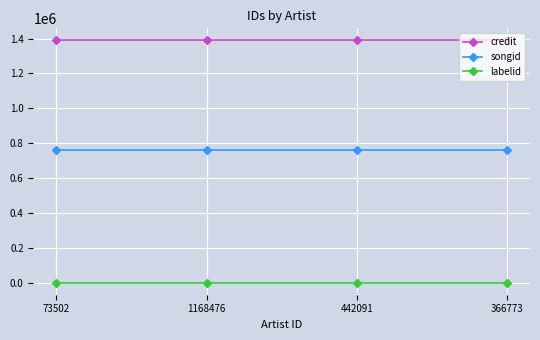

Rank the series by their average value, from lowest to highest.

labelid, songid, credit